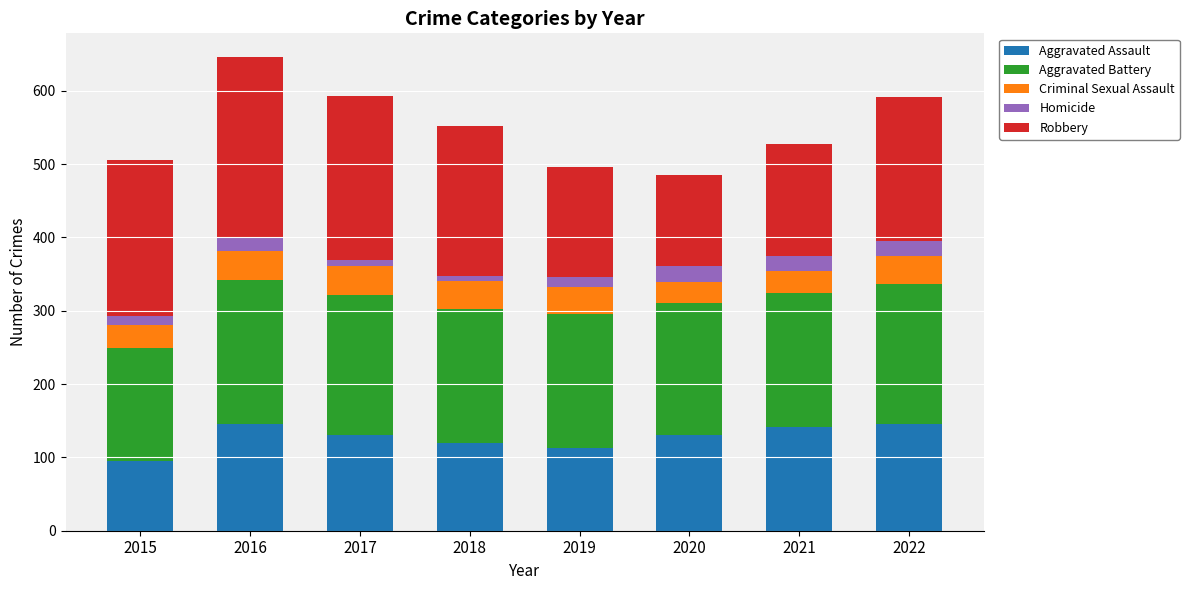

What is the minimum value for Aggravated Assault?

95